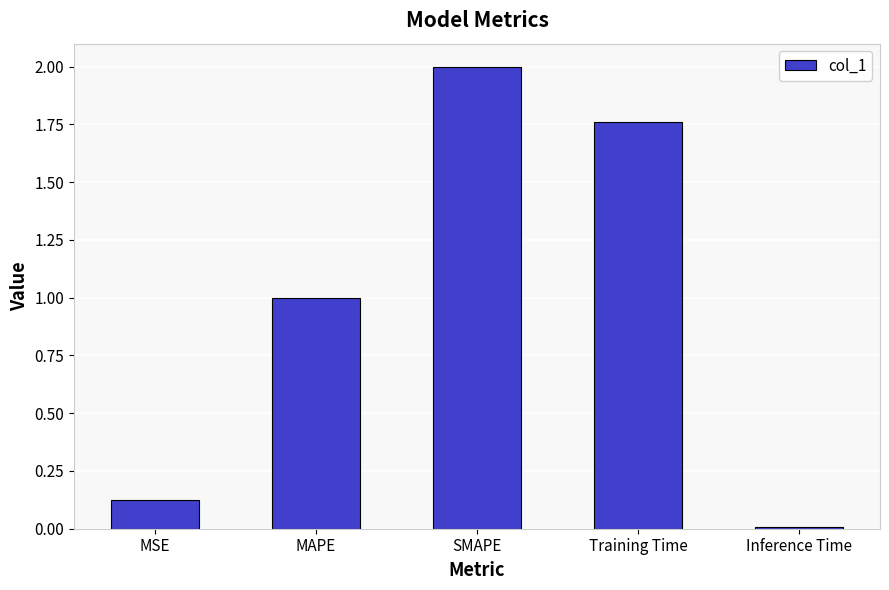

Where is the data nearest to the value 1?

MAPE